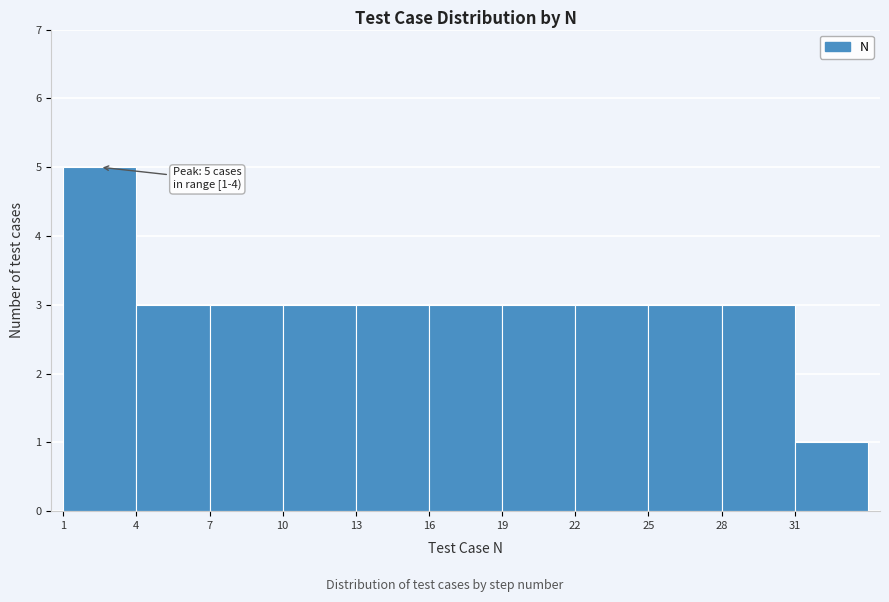

Which range on the x-axis has the tallest bar?

1 to 4